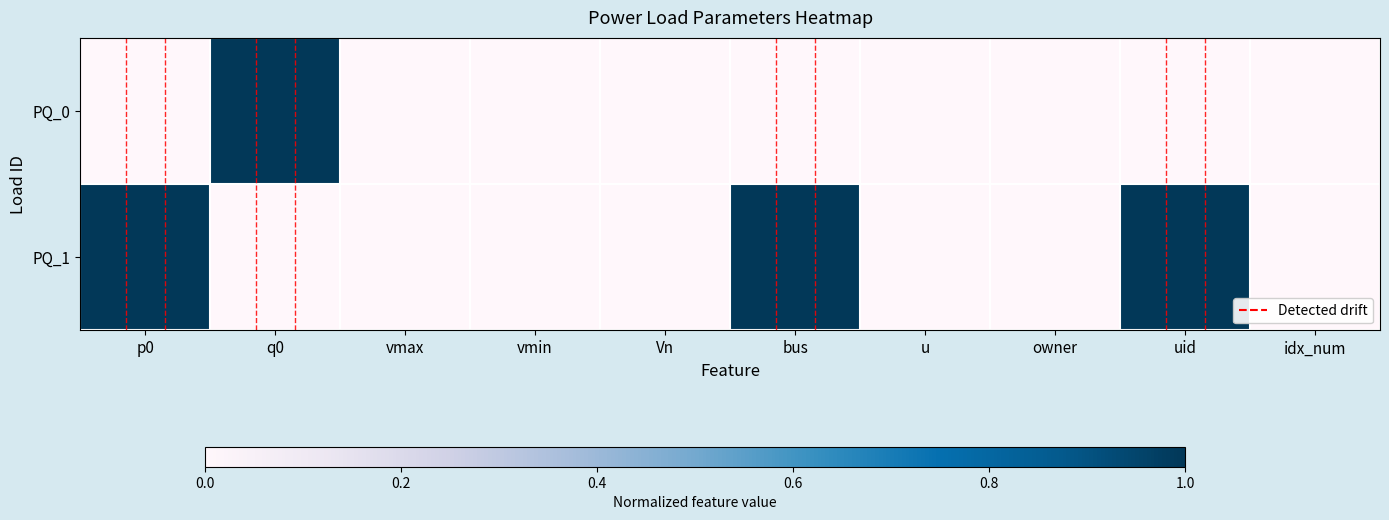

Reading left to right, list all the values displayed in this chart.

PQ_0: p0=0	q0=1	vmax=0	vmin=0	Vn=0	bus=0	u=0	owner=0	uid=0	idx_num=0
PQ_1: p0=1	q0=0	vmax=0	vmin=0	Vn=0	bus=1	u=0	owner=0	uid=1	idx_num=0